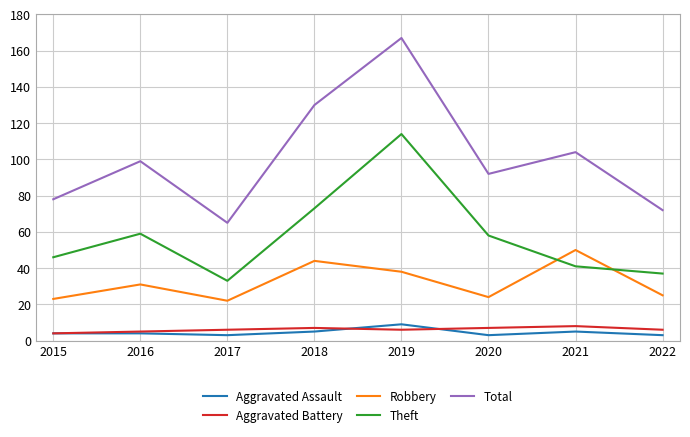

True or false: Robbery and Total cross at least once.

False